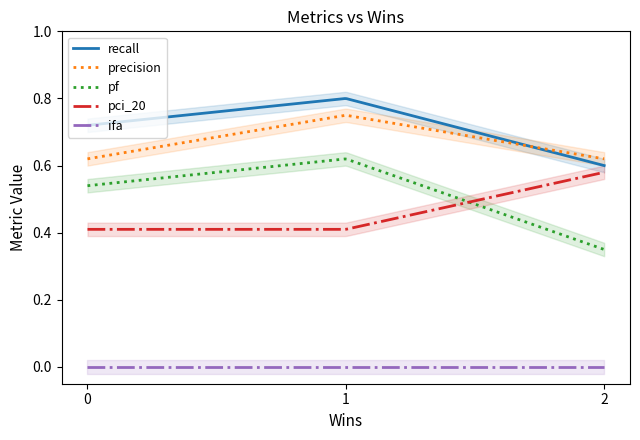

Reading left to right, extract all data points from this chart.

recall: 0=0.7	2=0.6	1=0.8
precision: 0=0.6	2=0.6	1=0.8
pf: 0=0.5	2=0.3	1=0.6
pci_20: 0=0.4	2=0.6	1=0.4
ifa: 0=0.0	2=0.0	1=0.0